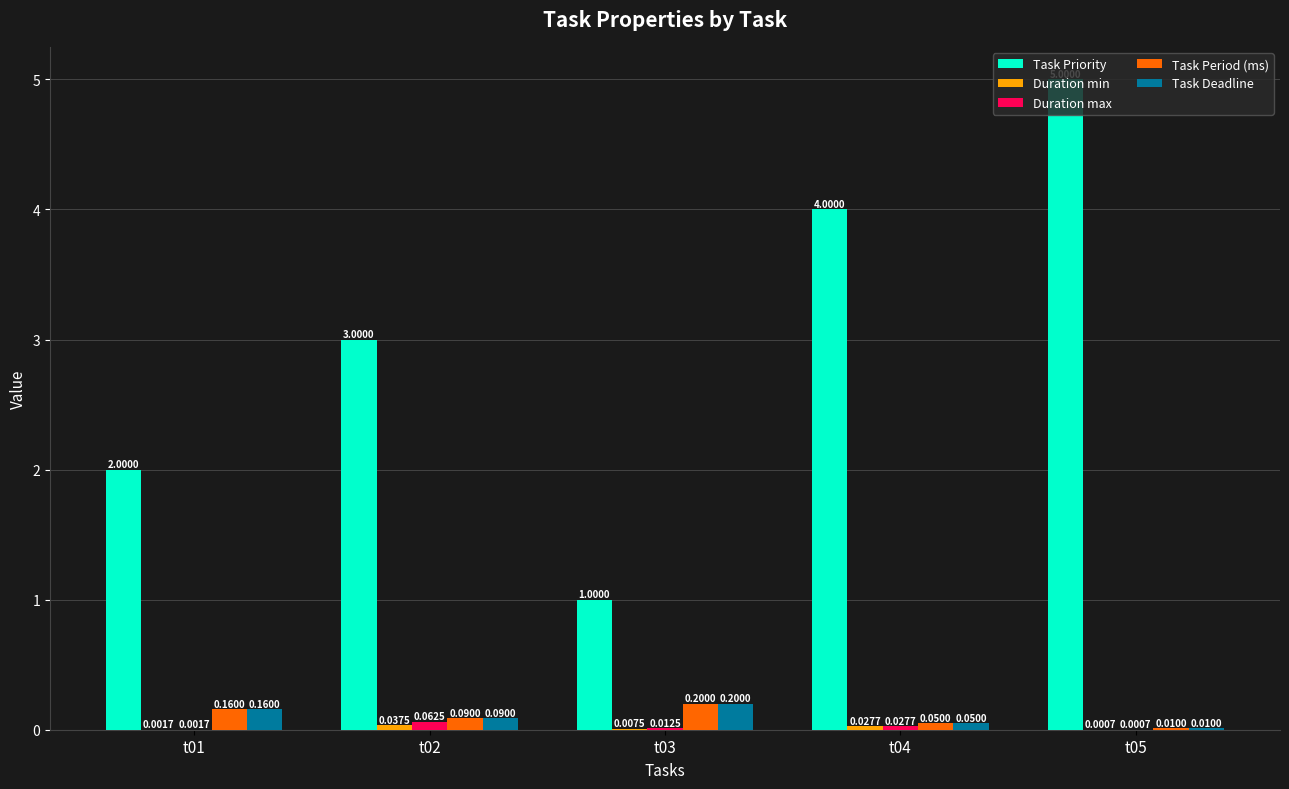

Which category has the highest value in the Duration max series?

t02